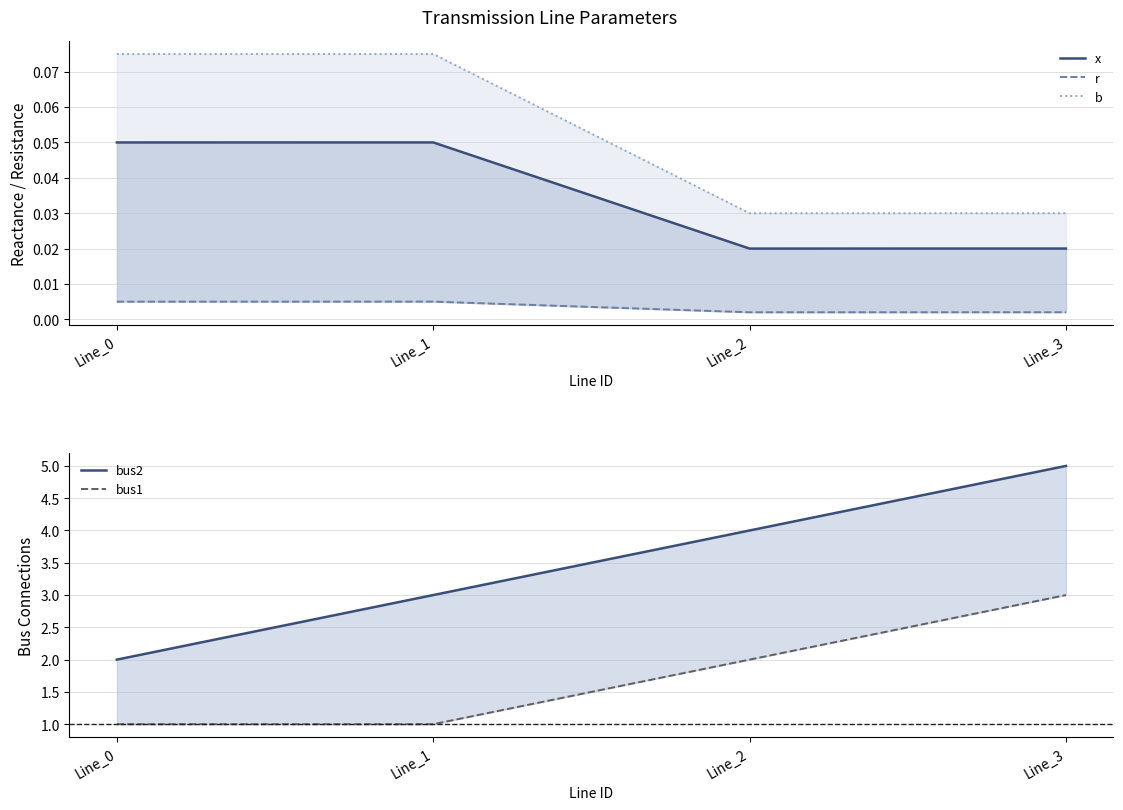

Between Line_2 and Line_3, which series saw the biggest shift?

bus2